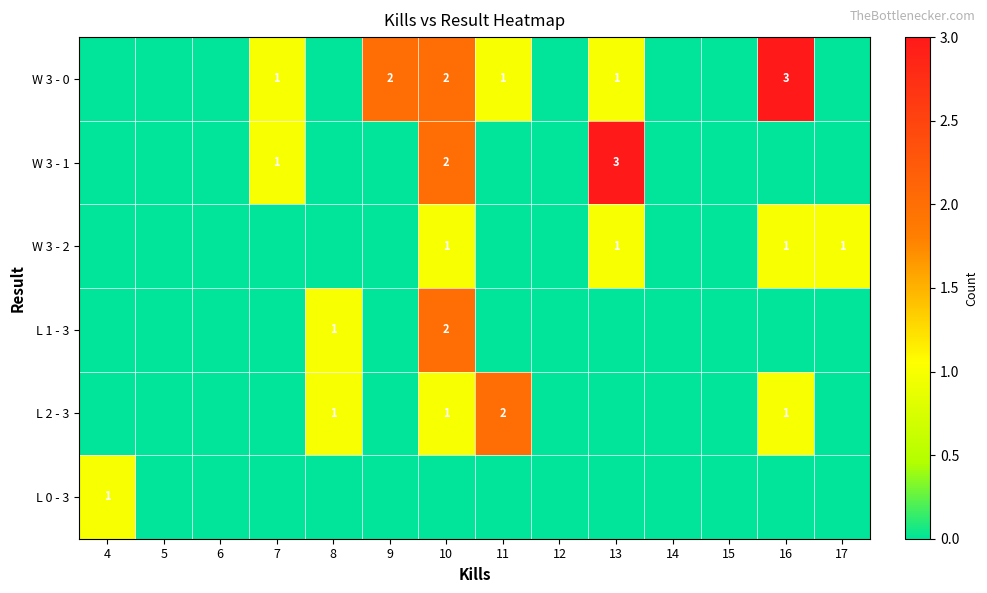

At how many categories does at least one series exceed 1?

5